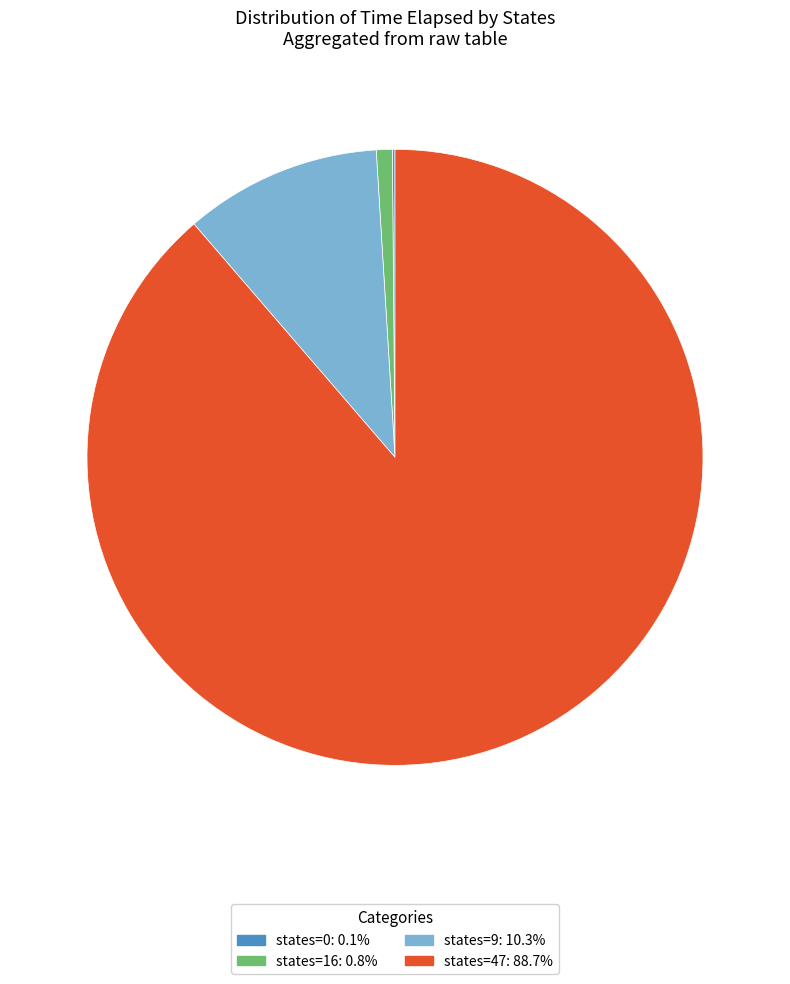

Is there any slice that represents more than half of the pie?

Yes